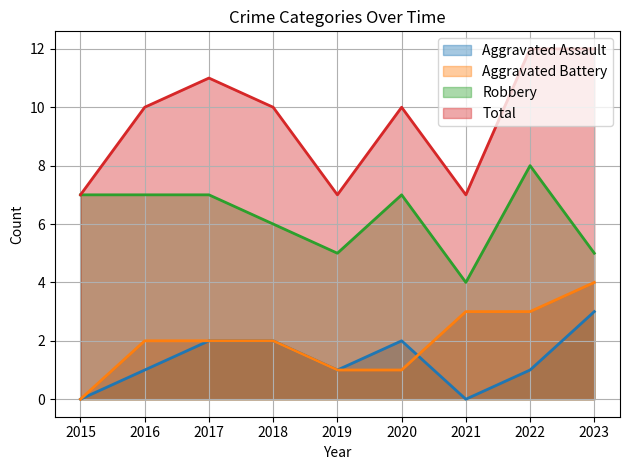

The Robbery series shows 4 at 2021. True or false?

True